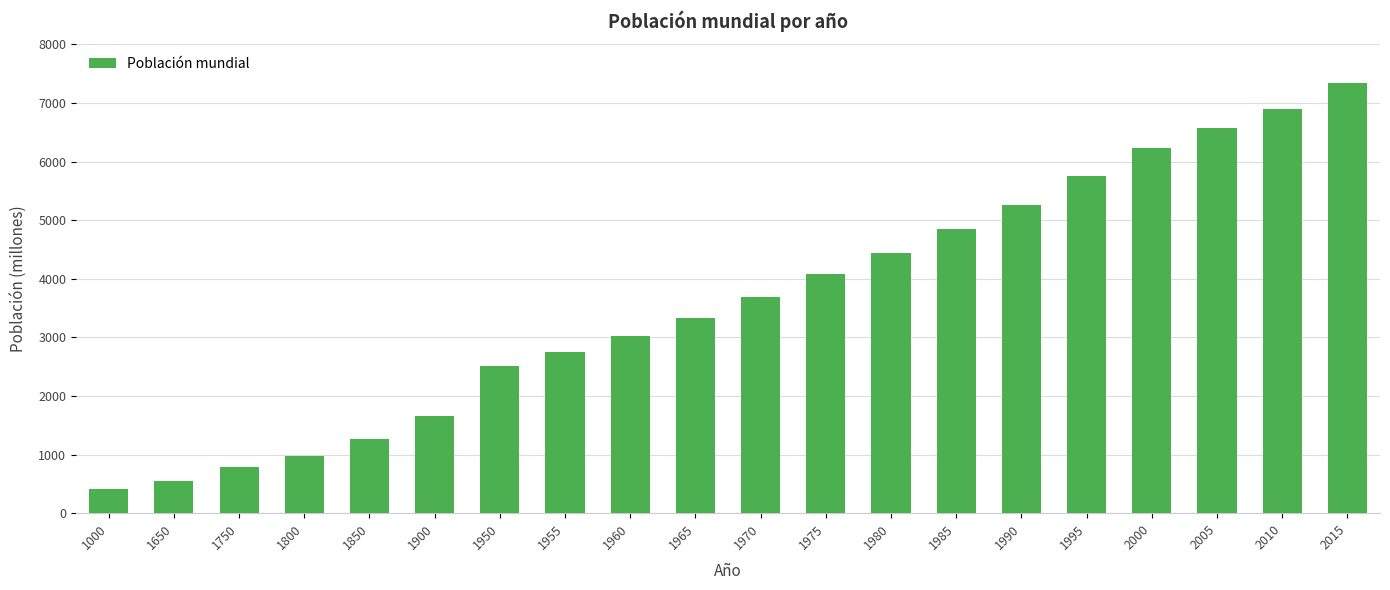

The value at 1750 is 791. True or false?

True